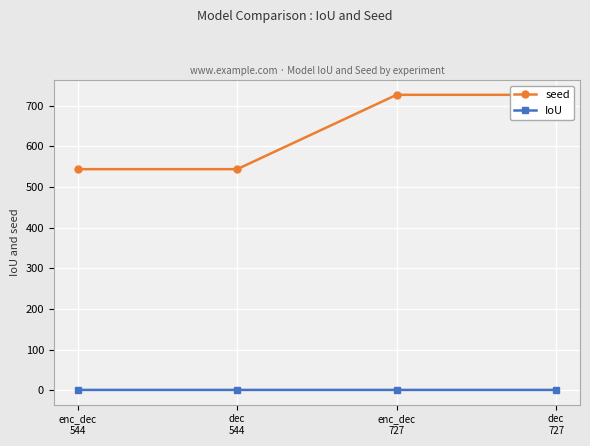

List the series in order of their peak value, lowest first.

IoU, seed